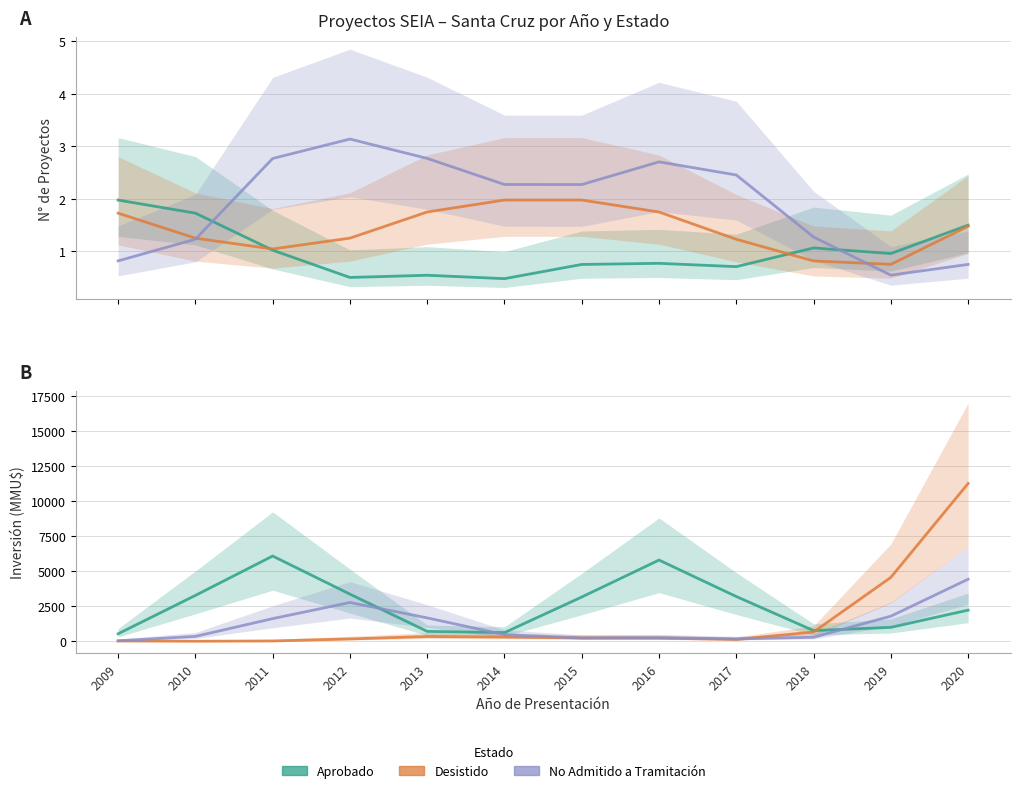

Is it true that Aprobado equals 953.8 at 2010?

False